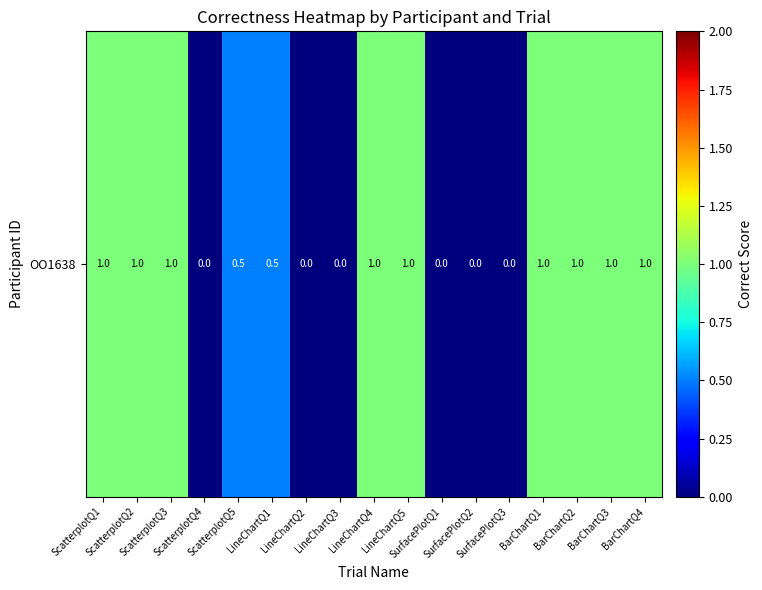

Reading left to right, list all the values displayed in this chart.

ScatterplotQ1=1.0	ScatterplotQ2=1.0	ScatterplotQ3=1.0	ScatterplotQ4=0.0	ScatterplotQ5=0.5	LineChartQ1=0.5	LineChartQ2=0.0	LineChartQ3=0.0	LineChartQ4=1.0	LineChartQ5=1.0	SurfacePlotQ1=0.0	SurfacePlotQ2=0.0	SurfacePlotQ3=0.0	BarChartQ1=1.0	BarChartQ2=1.0	BarChartQ3=1.0	BarChartQ4=1.0